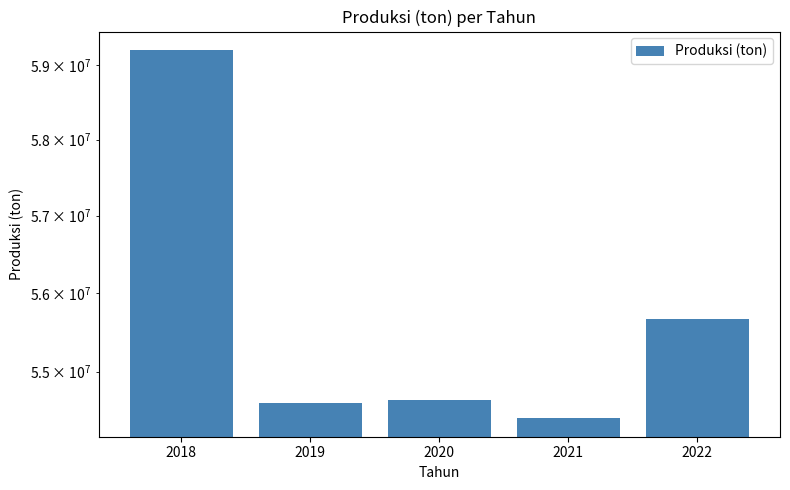

Reading left to right, what are all the values shown in this chart?

59200533.7	54604033.3	54649202.2	54415294.2	55670219.0